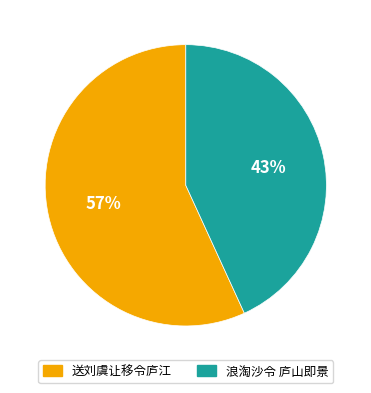

Which slice is the largest?

送刘虞让移令庐江